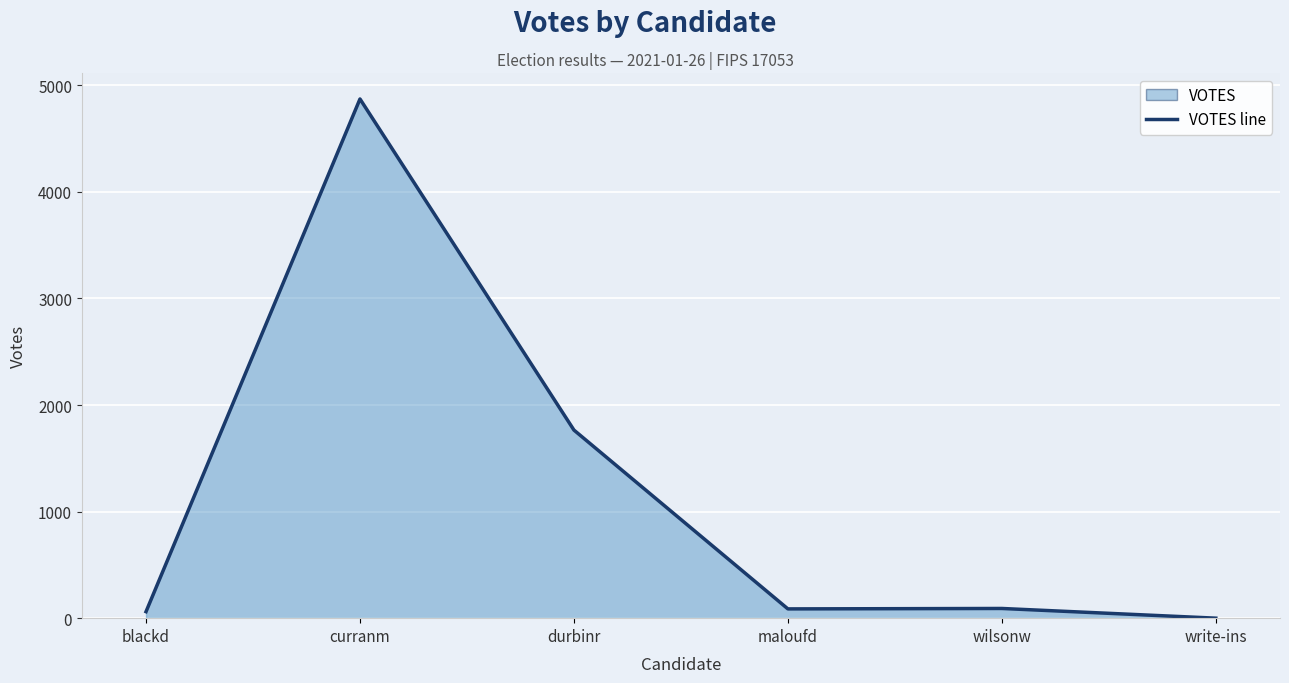

What is the change in value from curranm to maloufd?

-4785